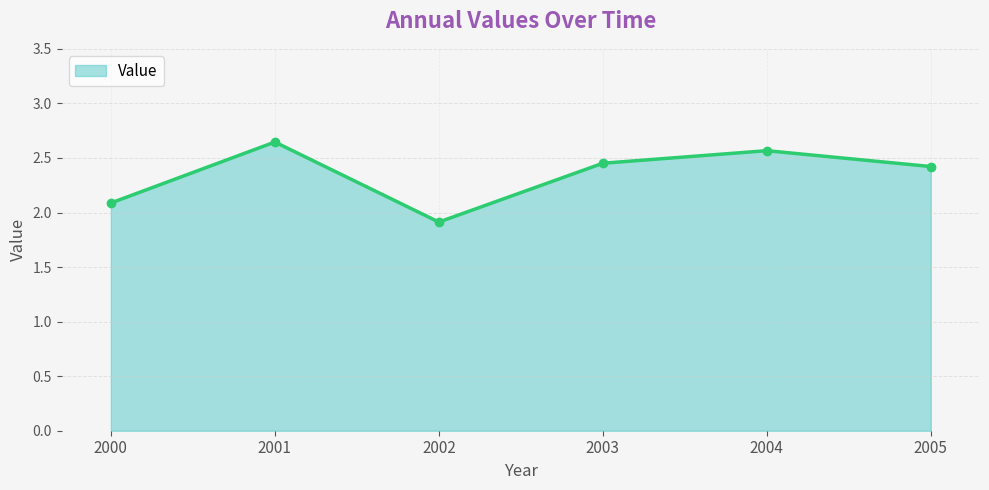

Rank the categories by value from lowest to highest.

2002, 2000, 2005, 2003, 2004, 2001